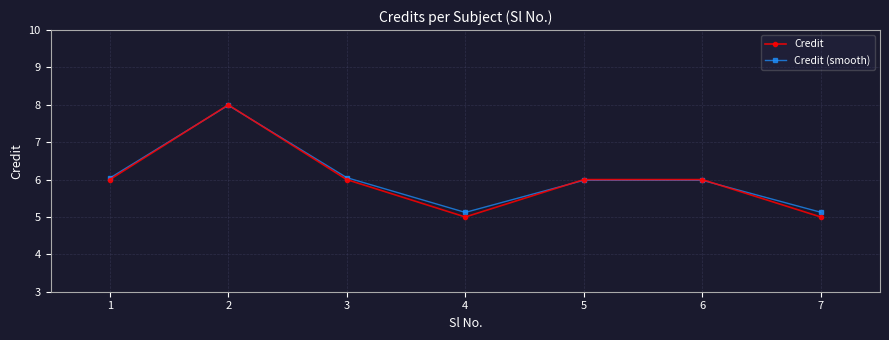

True or false: Credit (smooth) has more than 0 interior local peaks.

True